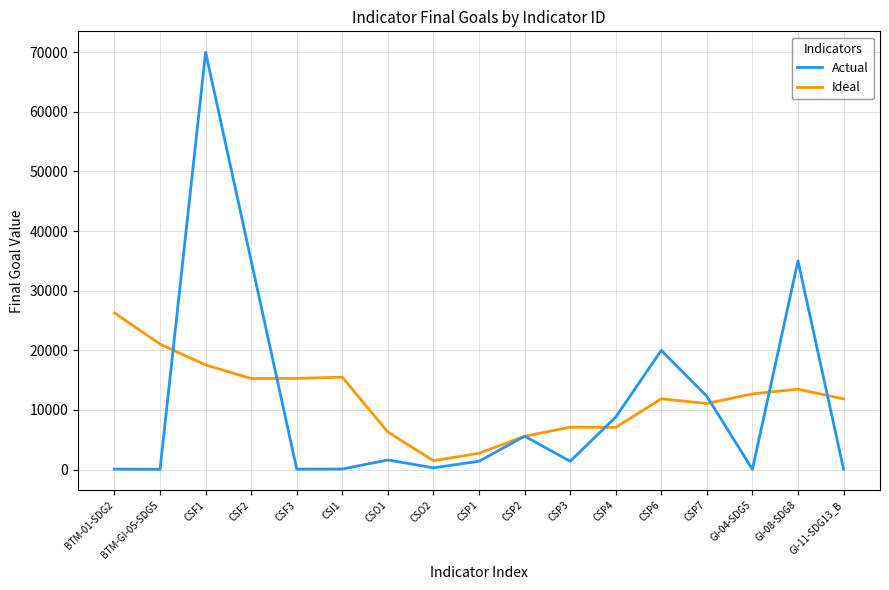

At which category is the sum across all series the highest?

CSF1